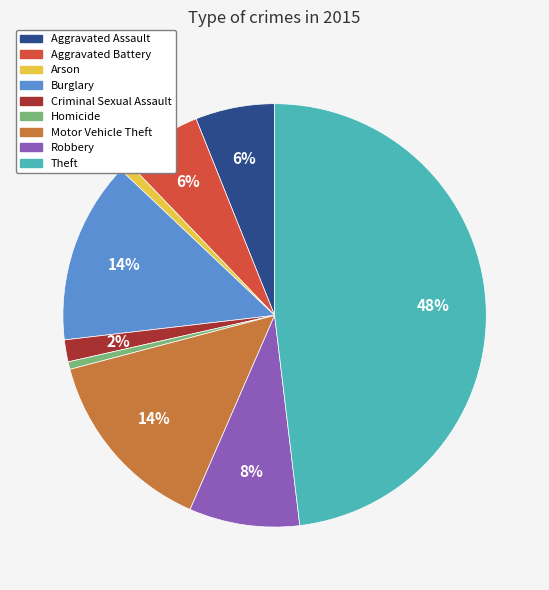

True or false: Arson accounts for 14% of the total.

False